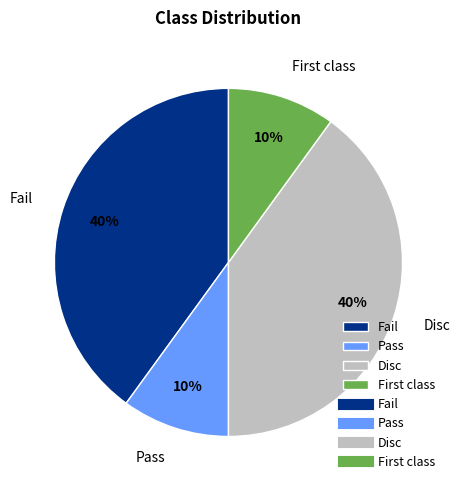

True or false: Fail accounts for 53% of the total.

False